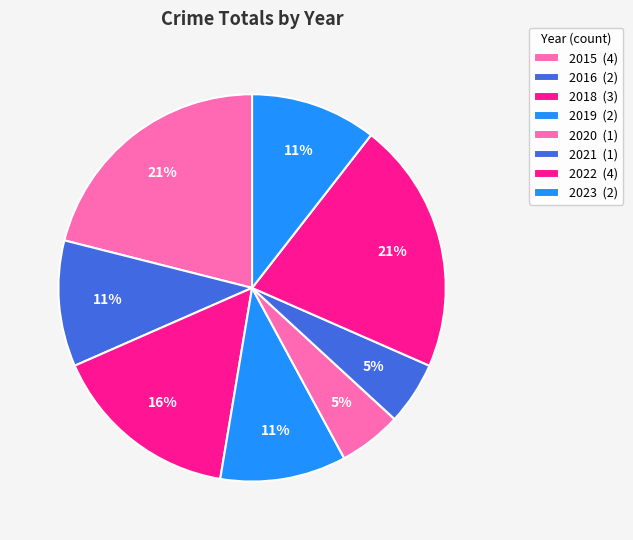

How many slices are in this pie chart?

8